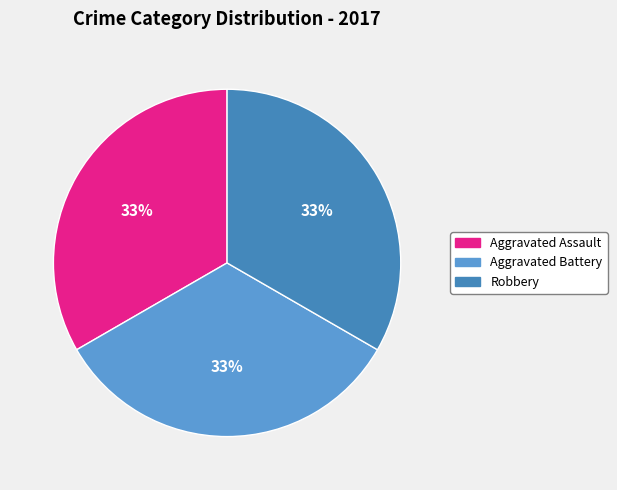

How many segments does this pie chart have?

3